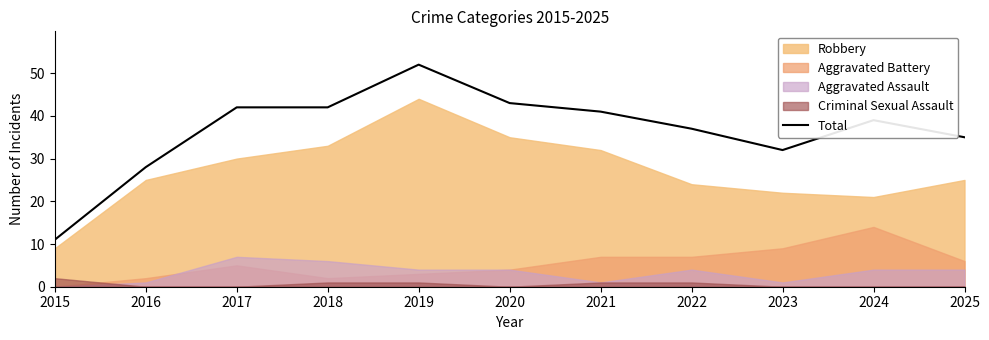

Is it true that the value at 2019 is 84?

False